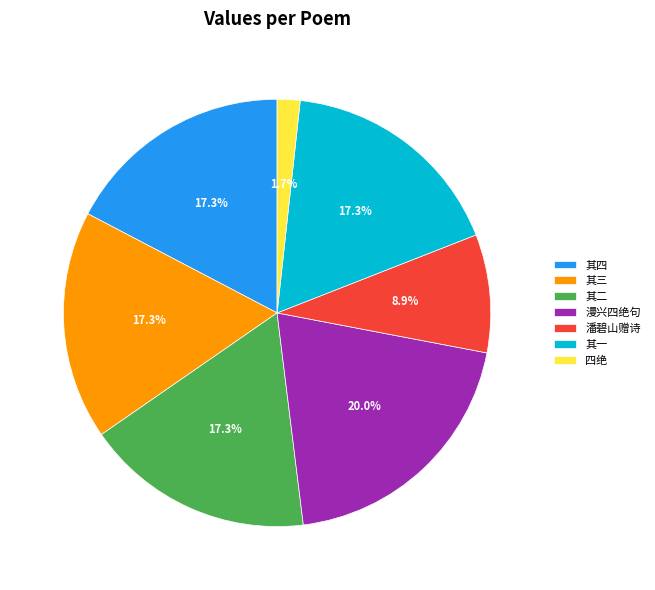

Which slice is the smallest?

四绝